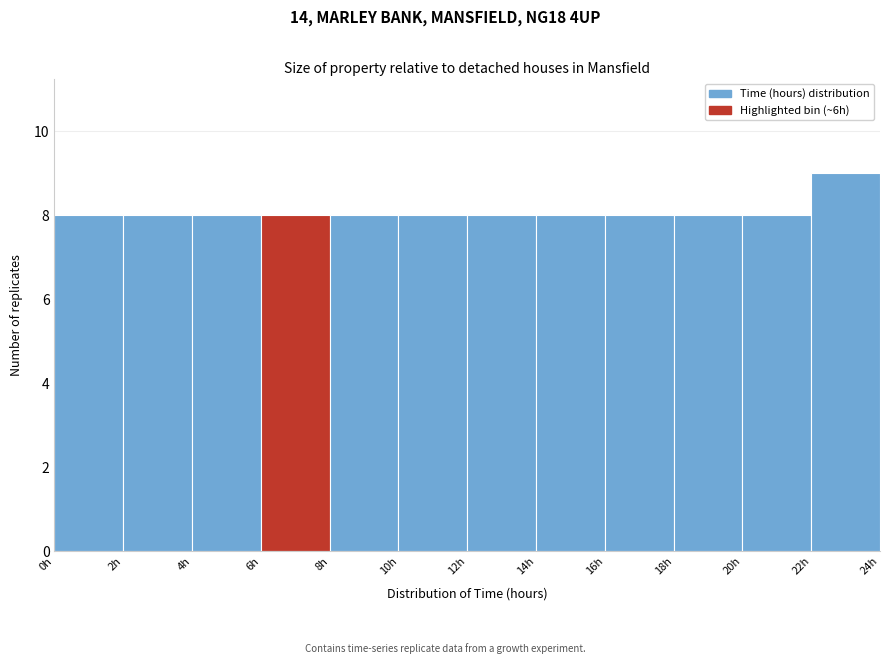

What is the height of the bar covering 16 to 18 on the x-axis? The values are not printed on the chart, so give them approximately, as read against the axis.

8